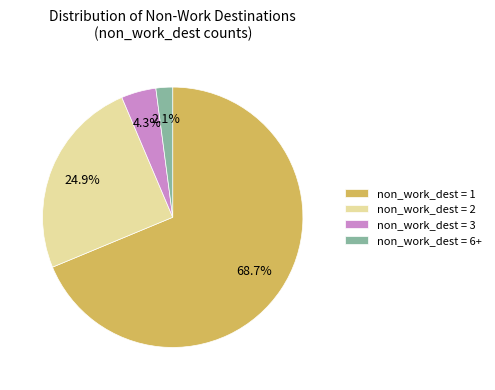

What is the largest slice in the pie chart?

non_work_dest = 1